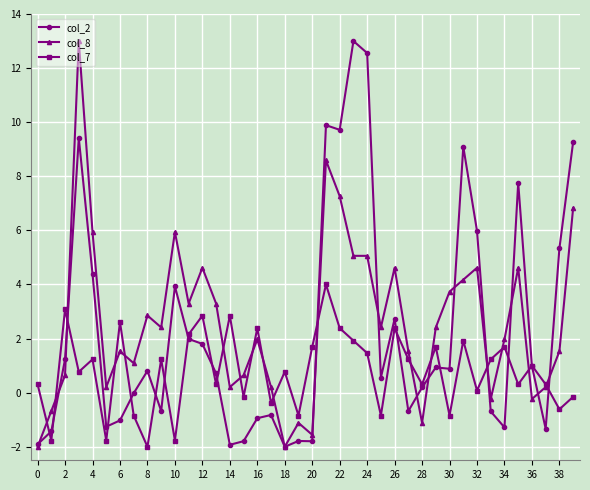

What is the highest value of the col_7 series?

4.0